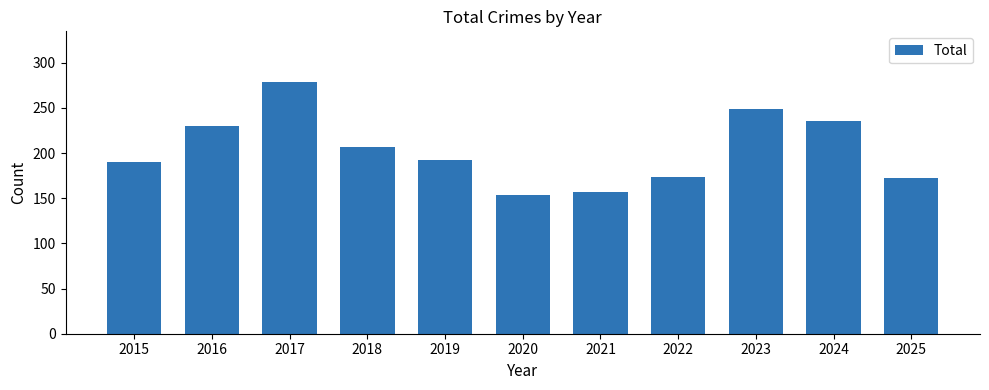

What is the maximum value shown in the chart?

279